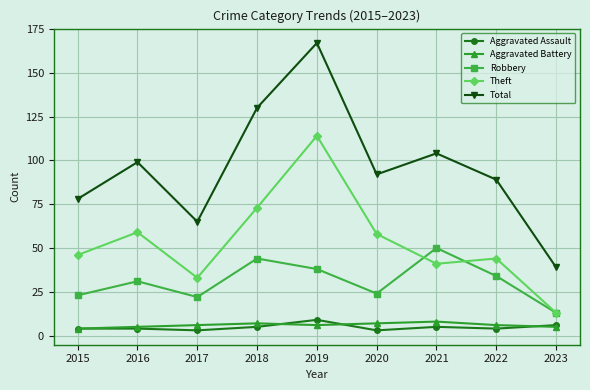

At which category is the sum across all series the highest?

2019